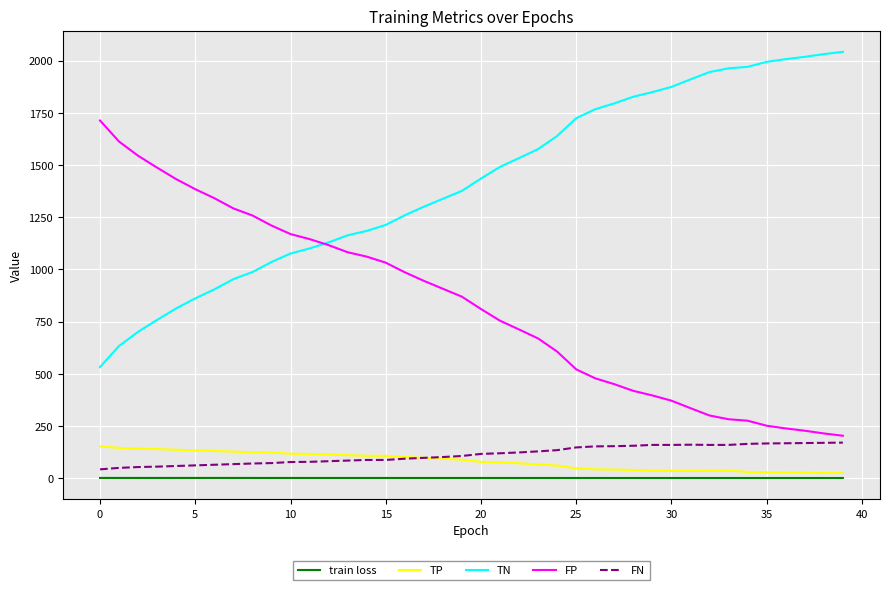

What is the maximum value shown in the chart?

2042.0